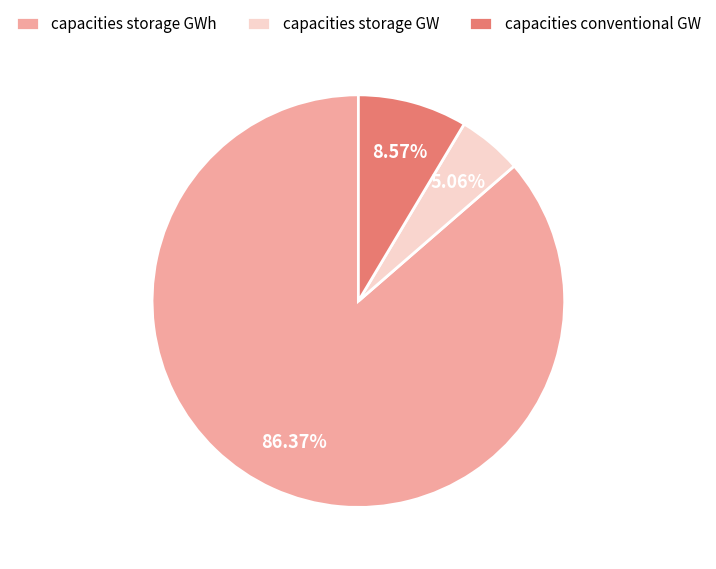

To the nearest percent, what is the combined percentage of capacities storage GWh and capacities conventional GW?

95%